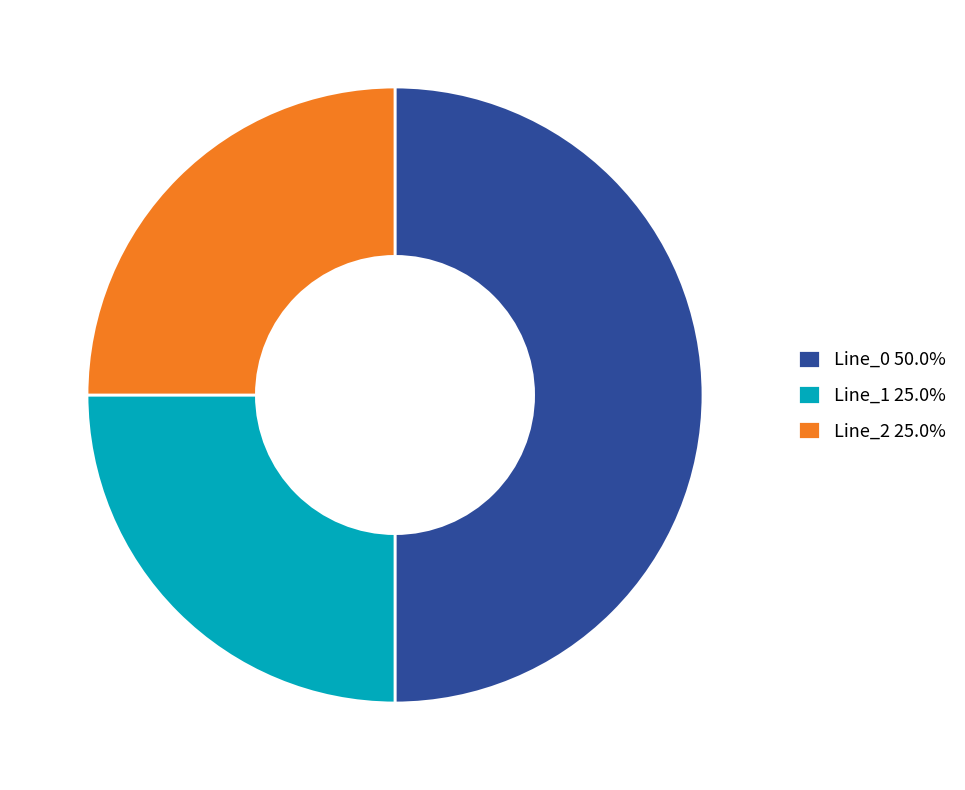

What portion of the pie excludes Line_2?

75.0%